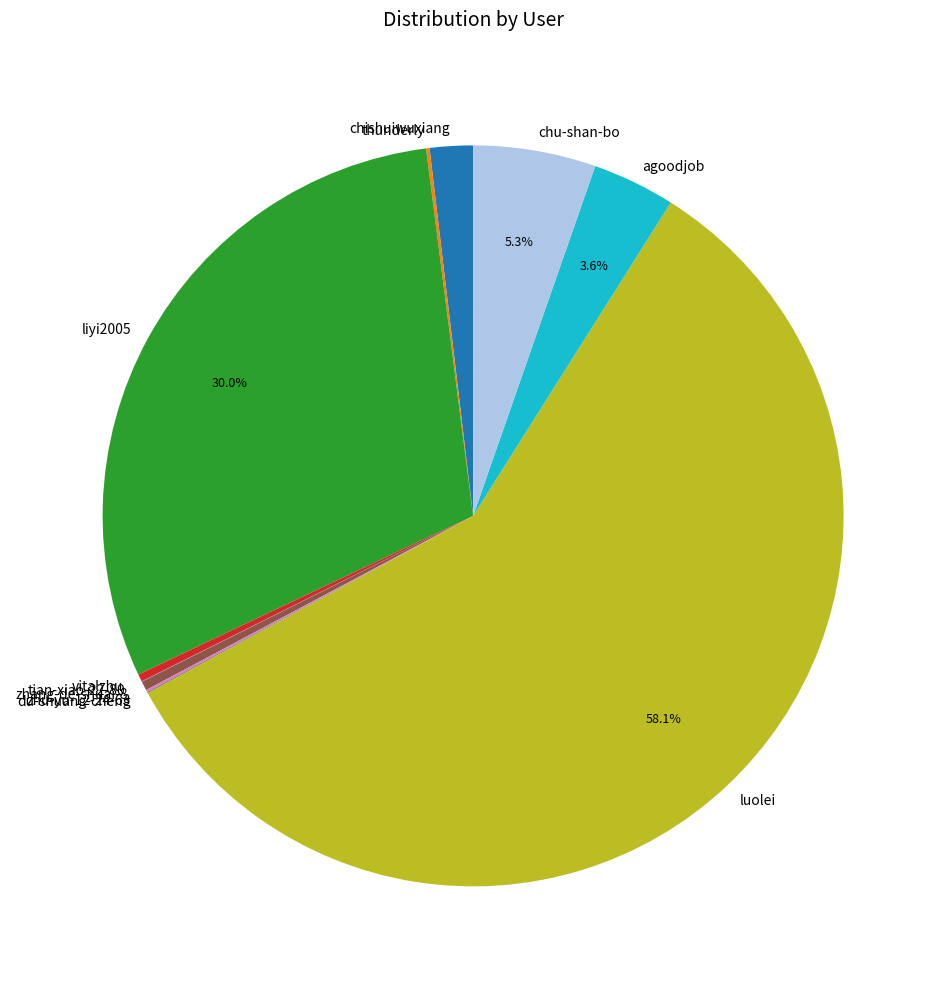

Does luolei represent more than half of the total?

Yes